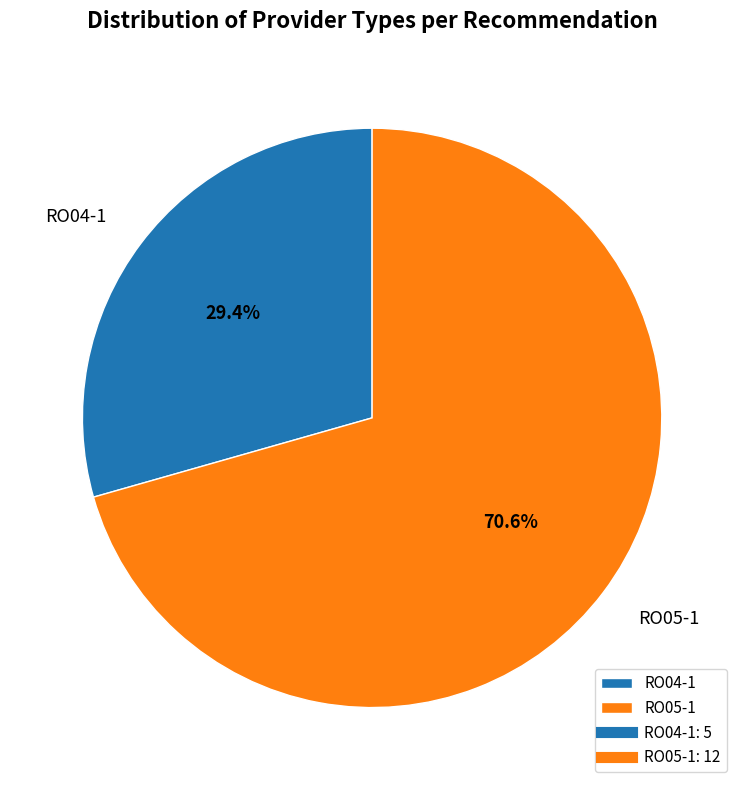

How many slices are in this pie chart?

2